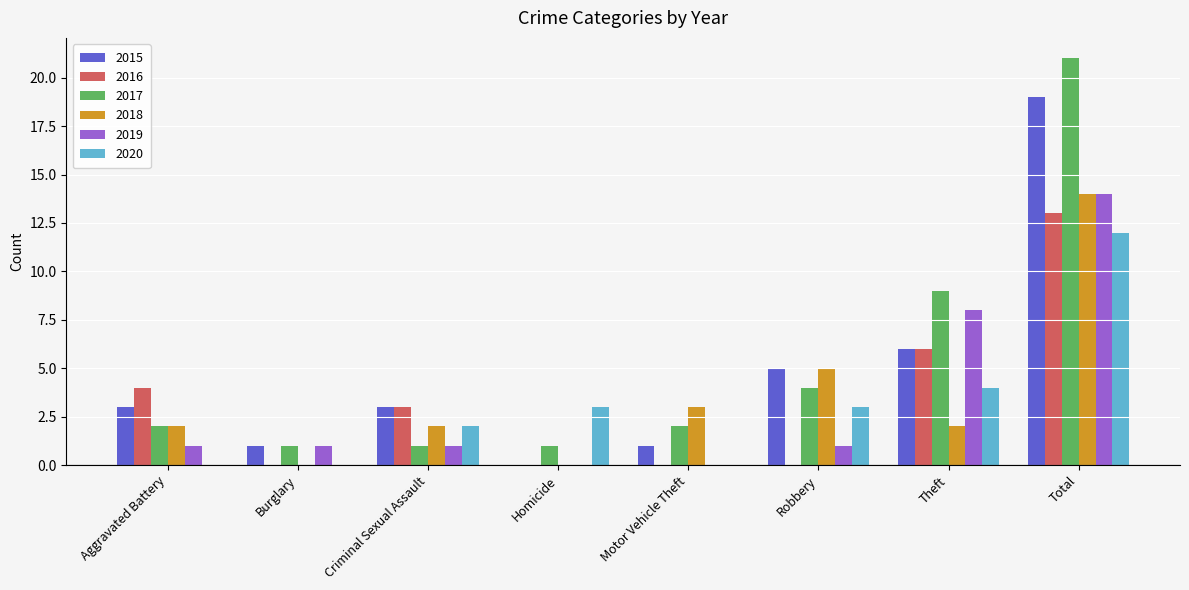

How many data points does each series have?

8